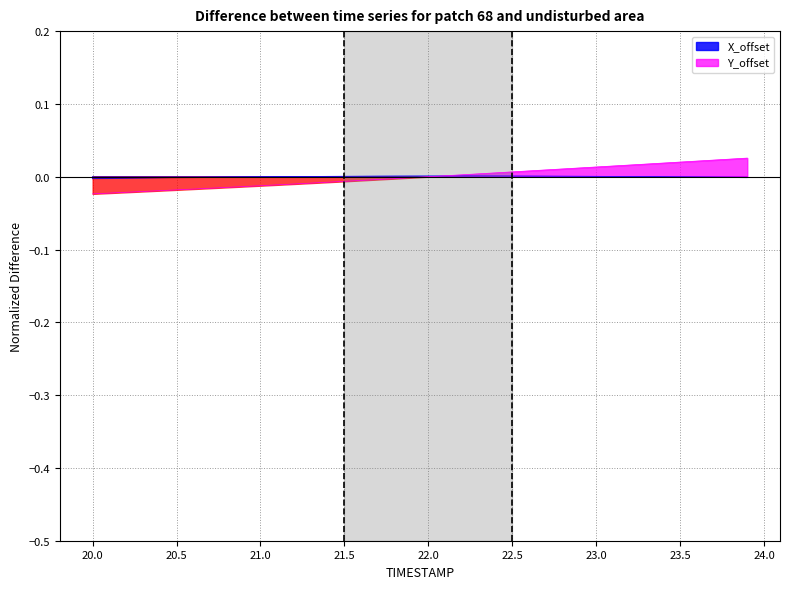

How many positive values does the X_offset series have?

24